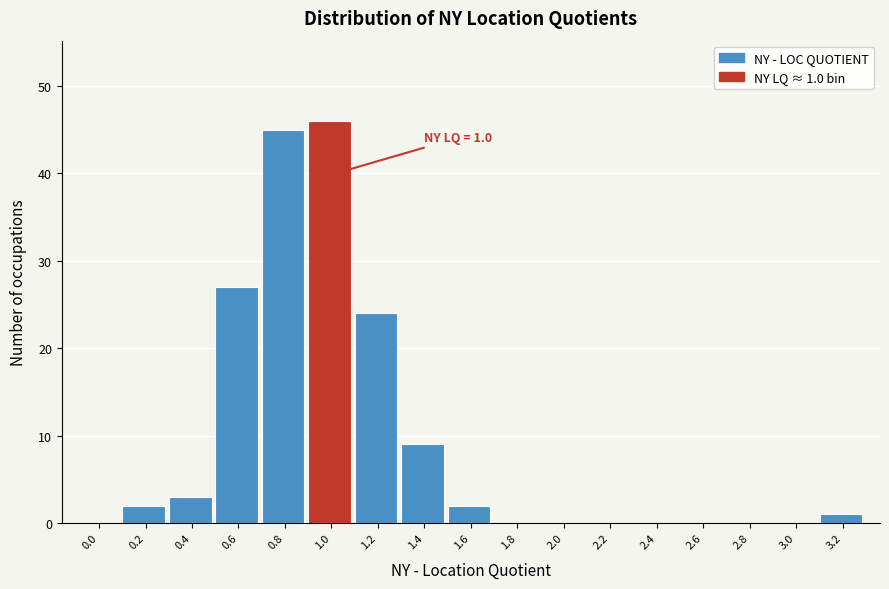

Reading left to right, extract all data points from this chart.

0.0=0	0.2=2	0.4=3	0.6=27	0.8=45	1.0=46	1.2=24	1.4=9	1.6=2	1.8=0	2.0=0	2.2=0	2.4=0	2.6=0	2.8=0	3.0=0	3.2=1